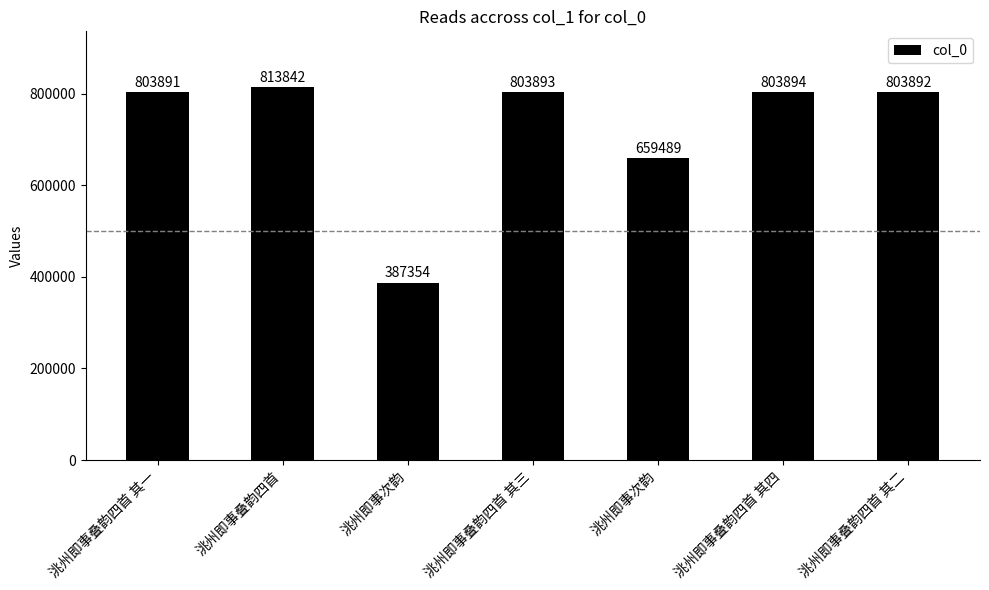

How many bars are there in total?

7